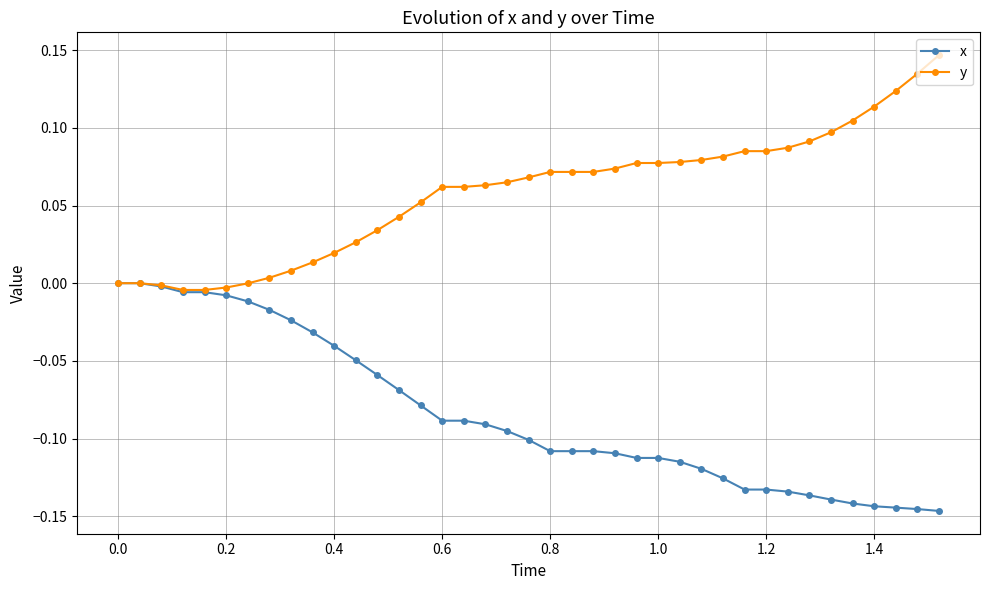

List the series in order of their peak value, lowest first.

x, y